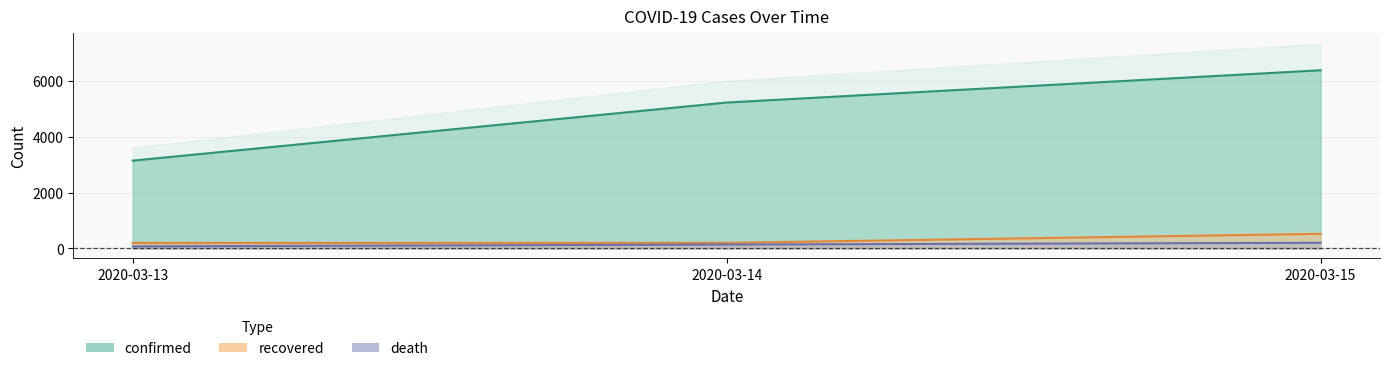

Reading left to right, transcribe all the data shown in this chart.

confirmed: 2020-03-13=3146	2020-03-14=5232	2020-03-15=6391
recovered: 2020-03-13=189	2020-03-14=193	2020-03-15=517
death: 2020-03-13=67	2020-03-14=133	2020-03-15=196